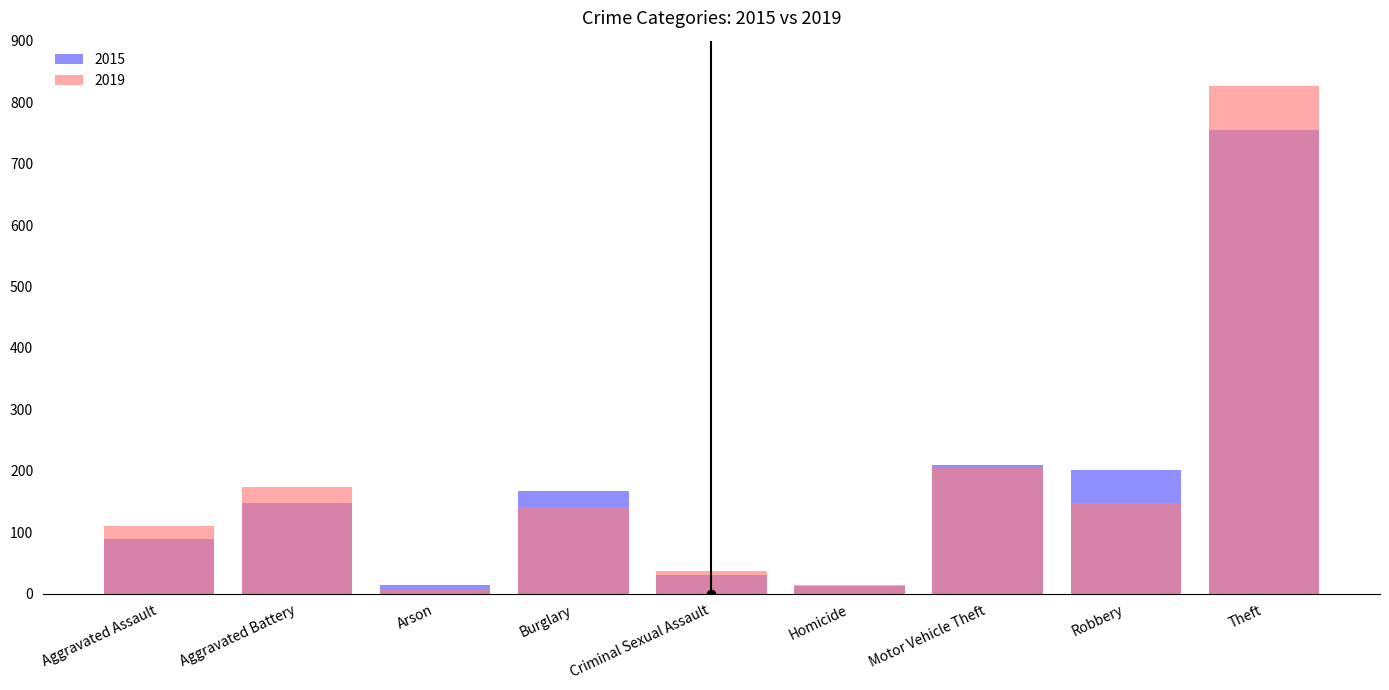

What is the greatest value displayed?

826